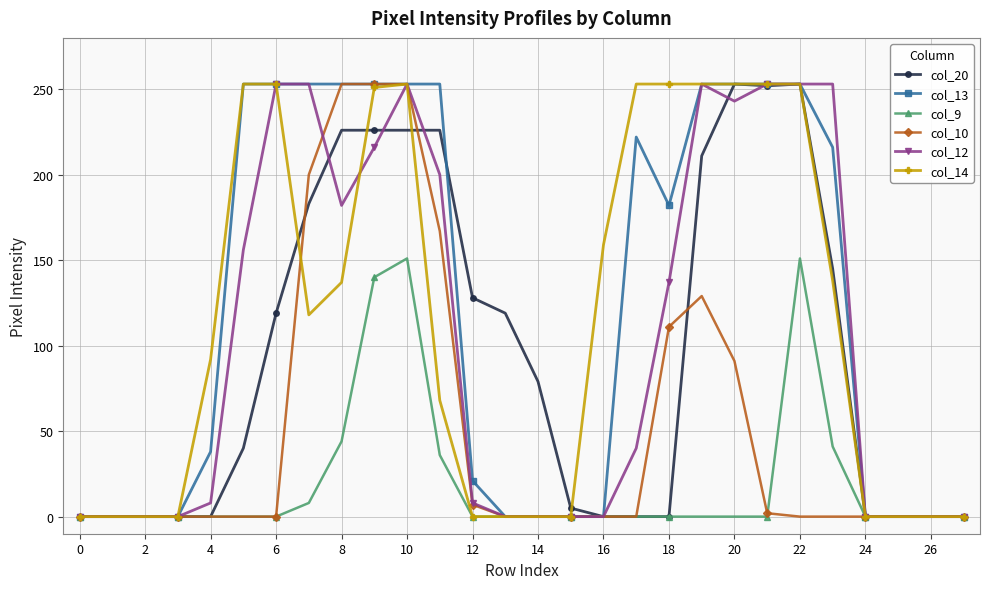

At how many categories does at least one series exceed 18?

19